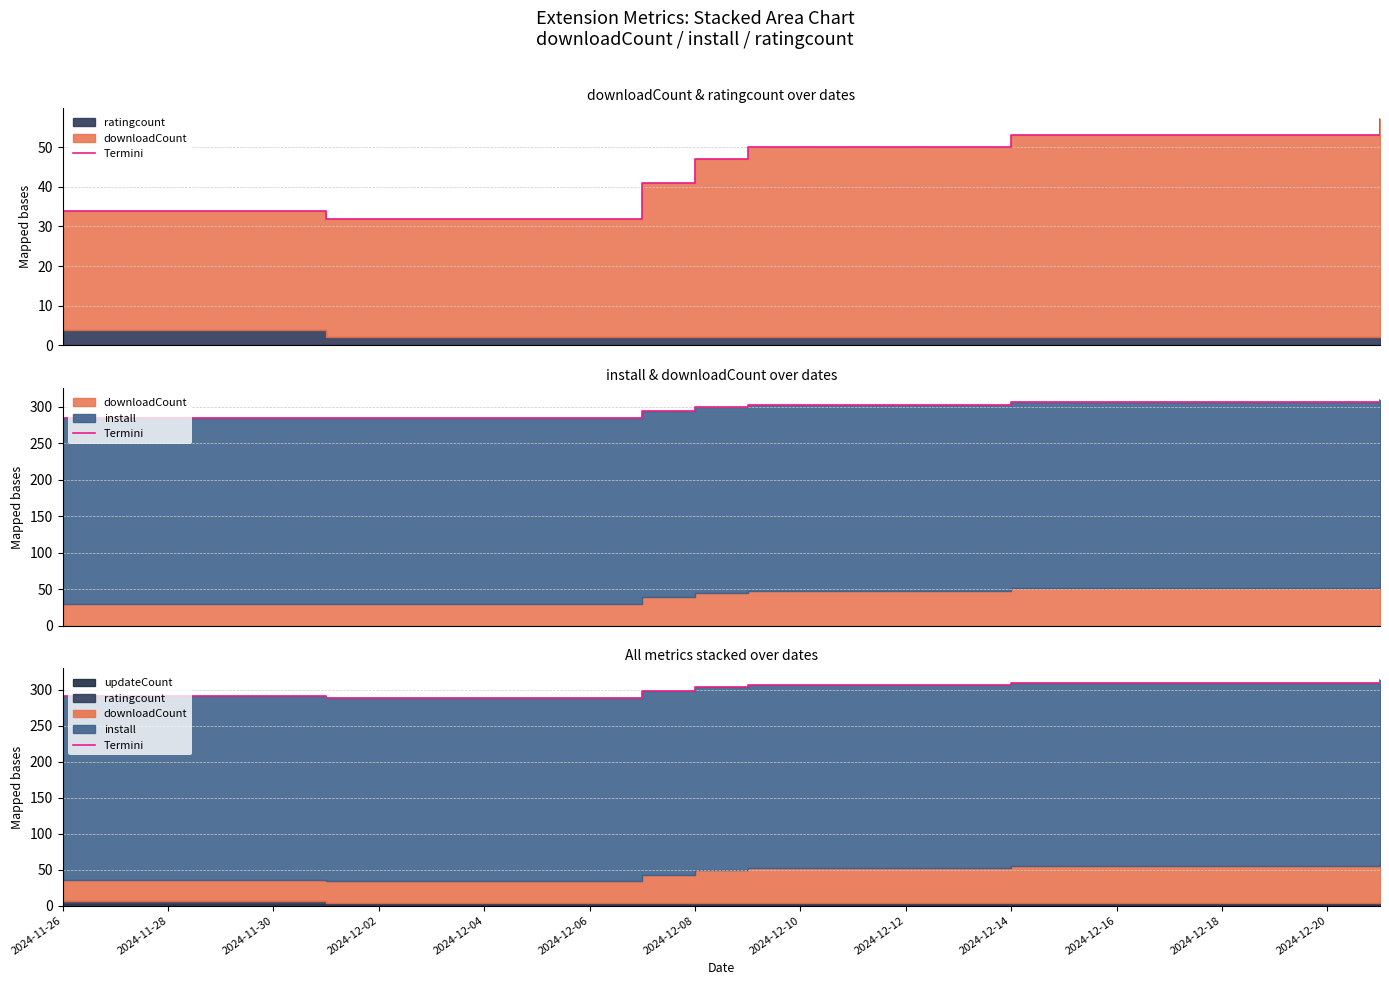

True or false: the data shows 314 at 25.

True